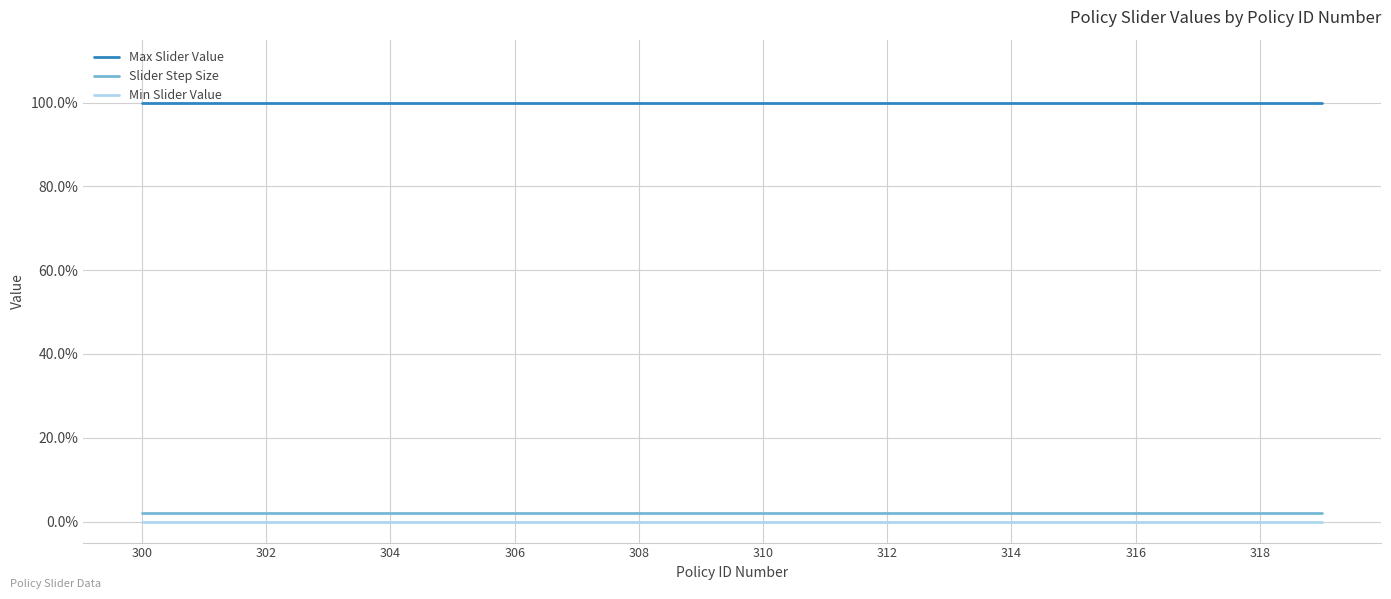

True or false: Max Slider Value has more than 2 interior local peaks.

False